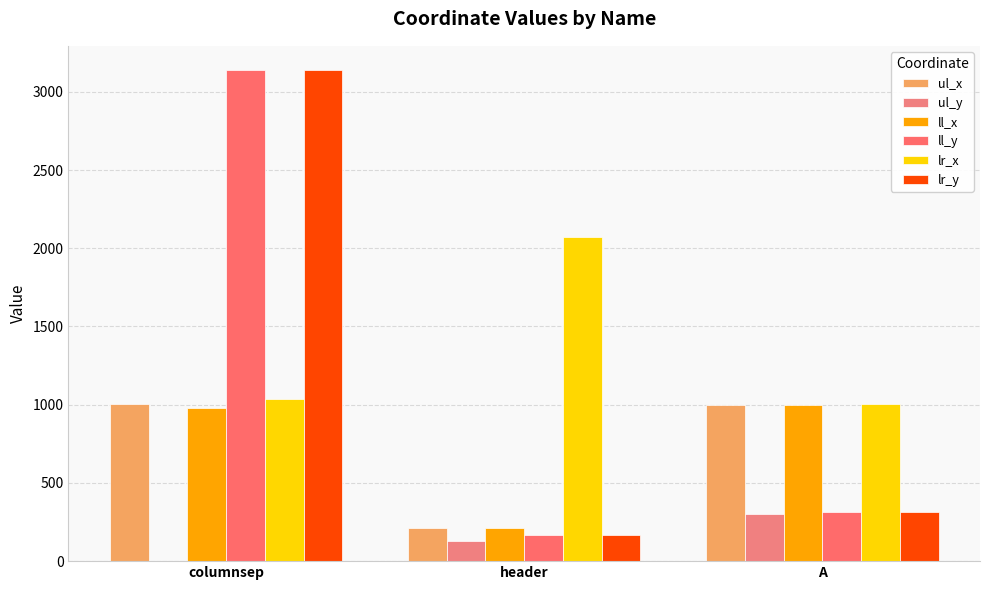

How many groups of bars are there?

3